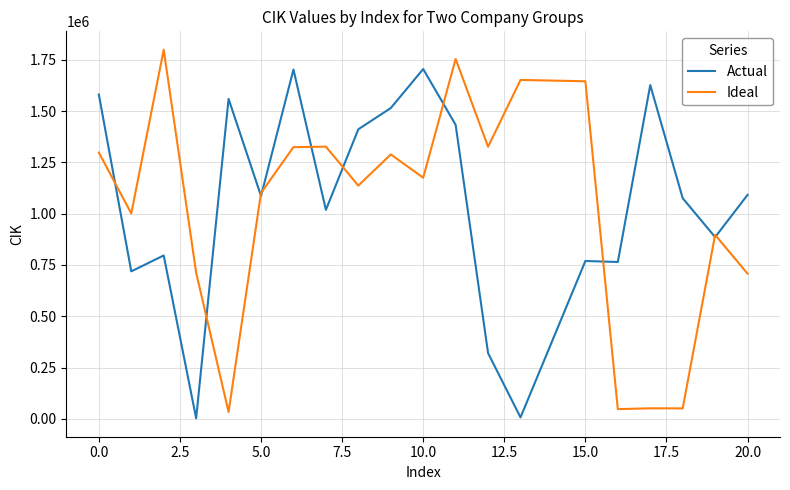

What is the average value of the Ideal series?

1016480